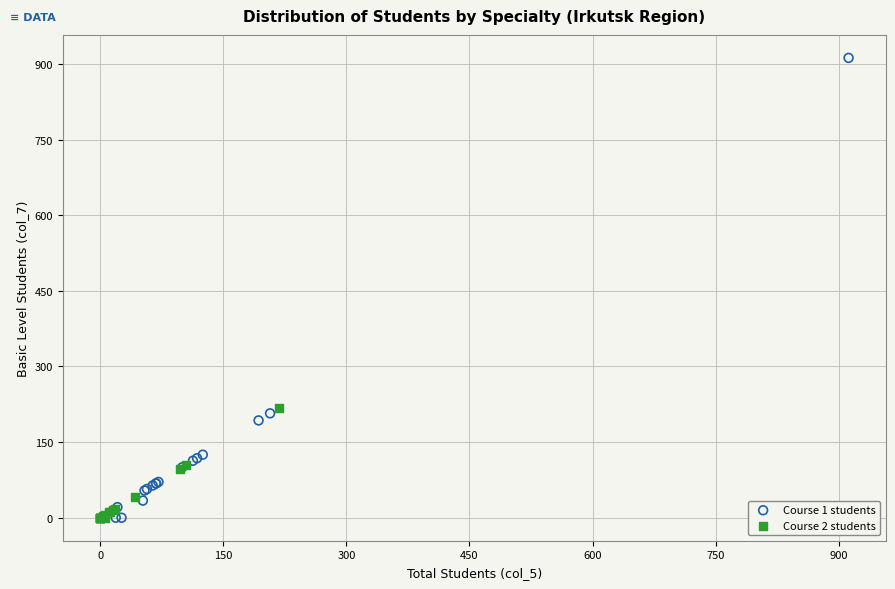

Which series has the largest Y range (max minus min)?

Course 1 students